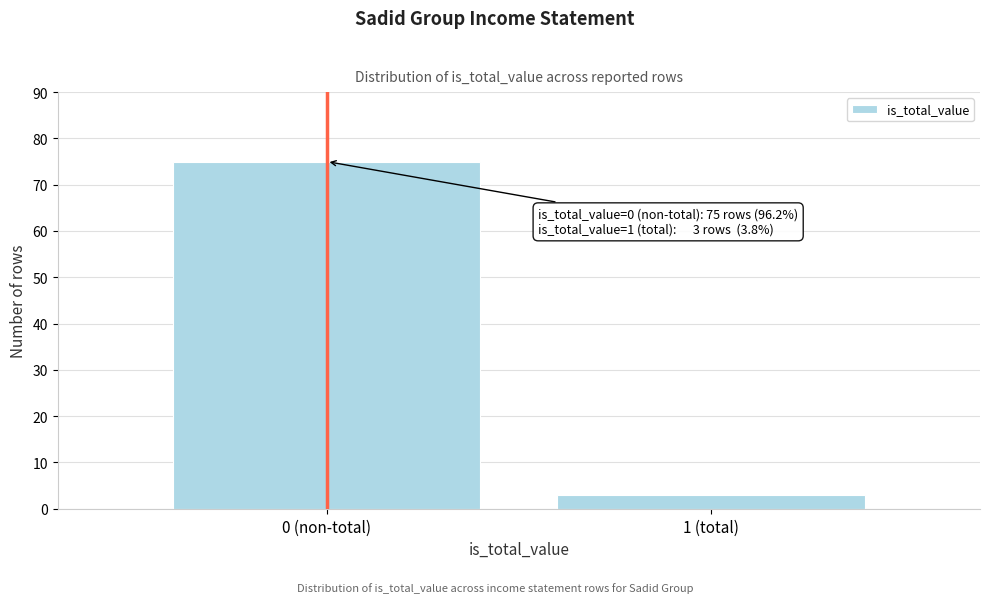

Reading left to right, list all the values displayed in this chart.

75	3